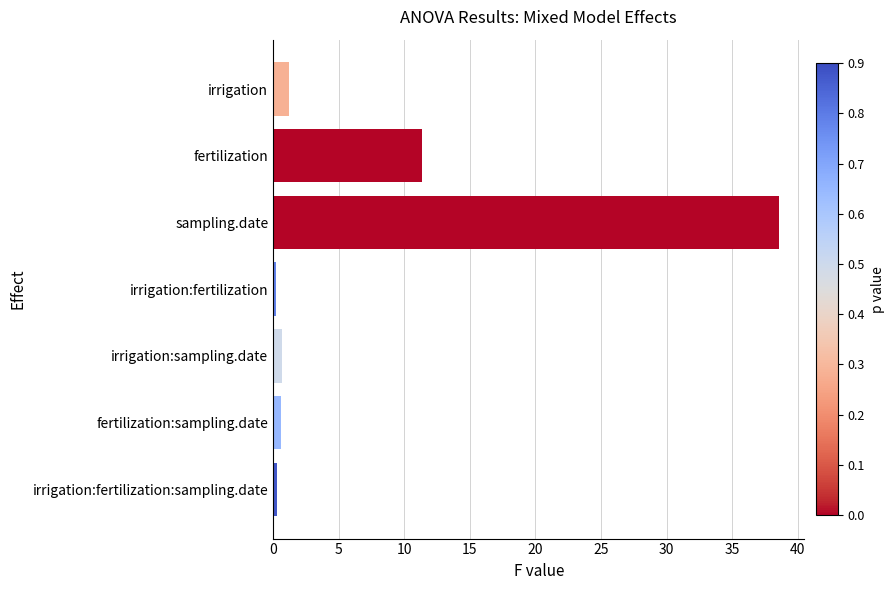

At which category does the chart reach its peak across all series?

sampling.date